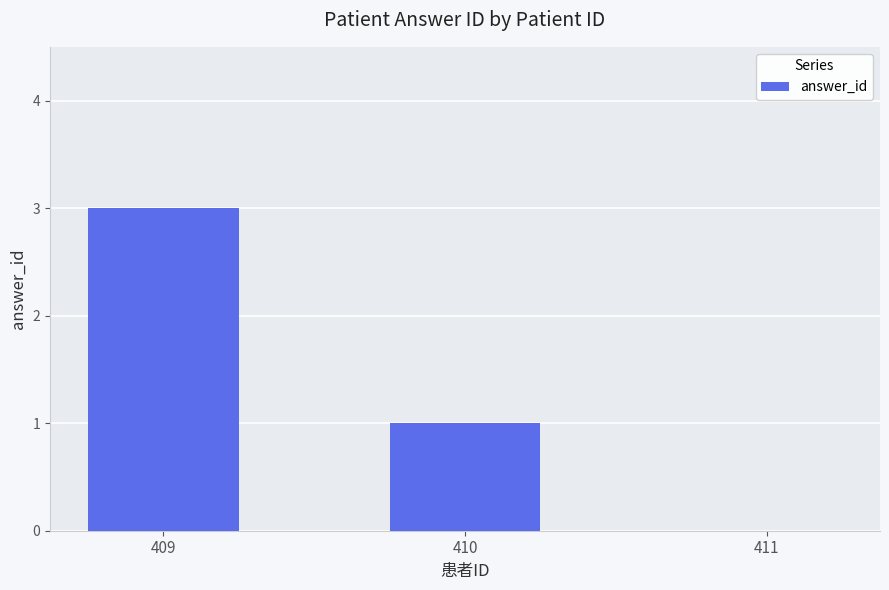

The chart shows a value of 0 at 411. True or false?

True